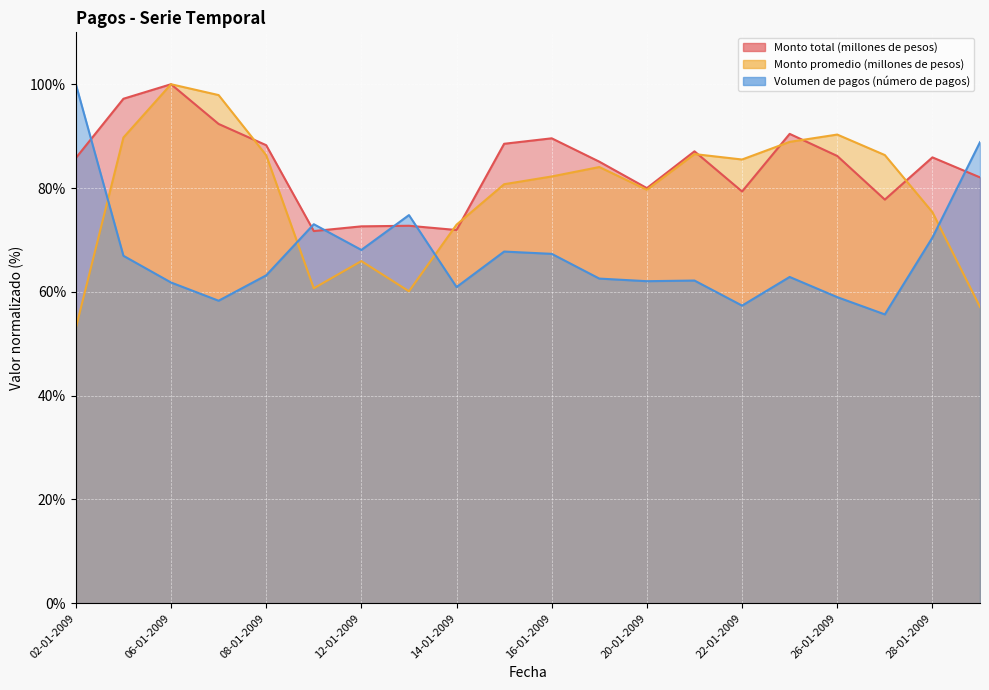

How many distinct data groups are displayed?

3